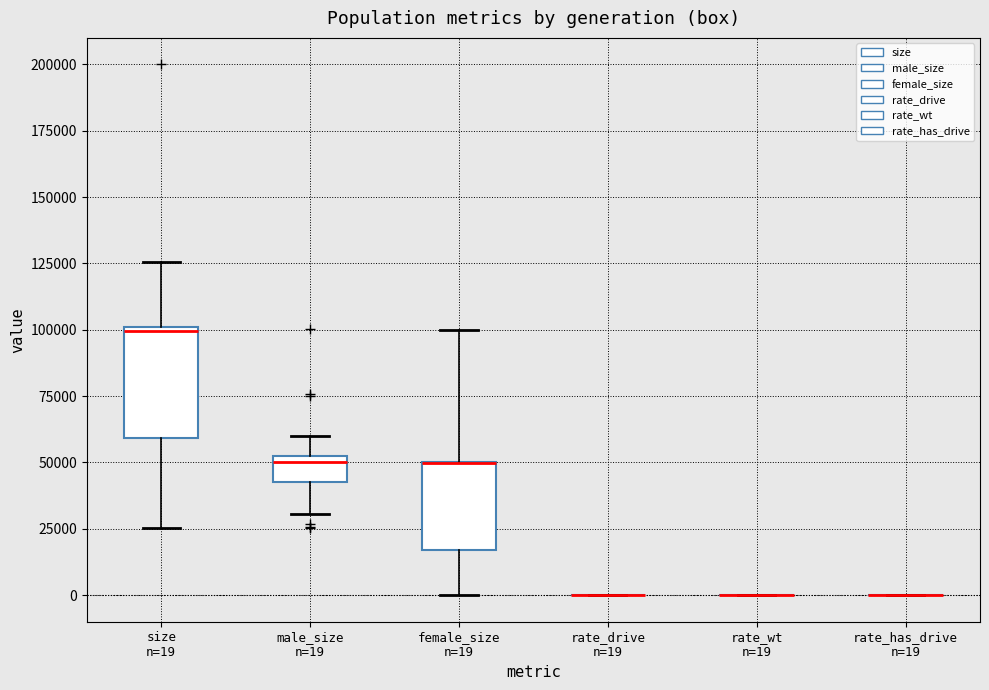

Reading left to right, read every box against the y-axis: the position of its median line, the range the box covers, and the ends of its whiskers. The values are not printed on the chart, so give them approximately, as read against the axis.

size n=19: median 100000, box 60000 to 100000, whiskers 25000 to 125000
male_size n=19: median 50000, box 45000 to 55000, whiskers 30000 to 60000
female_size n=19: median 50000 (drawn on the box's upper edge), box 15000 to 50000, whiskers 0 to 100000
rate_drive n=19: box collapsed to a line at 0, whiskers 0 to 0
rate_wt n=19: box collapsed to a line at 0, whiskers 0 to 0
rate_has_drive n=19: box collapsed to a line at 0, whiskers 0 to 0